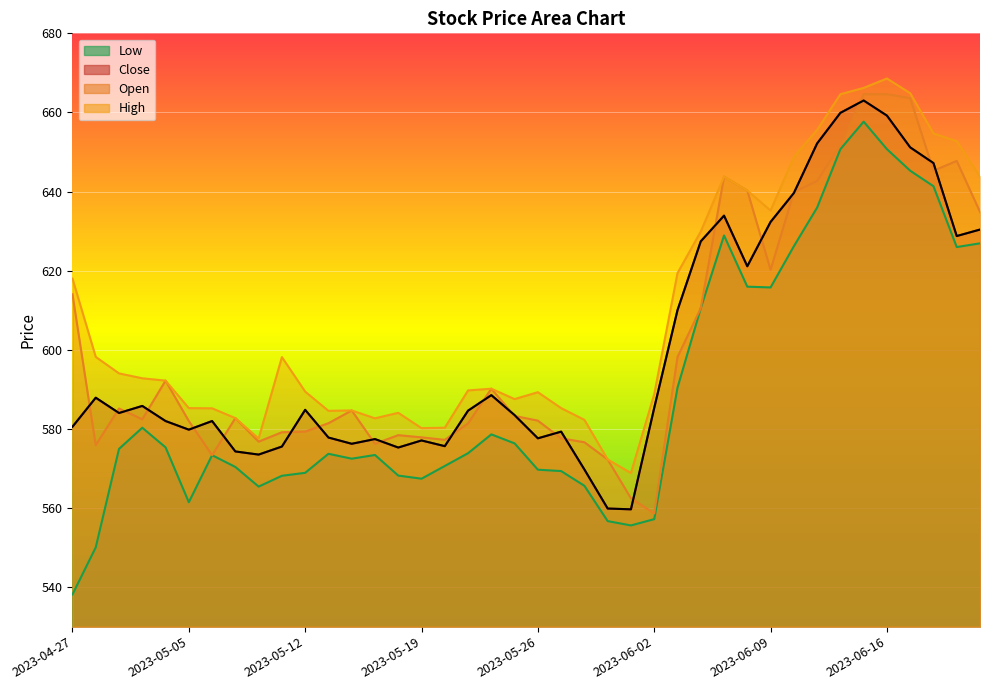

True or false: Open has a value of 899.9 at 2023-05-26.

False